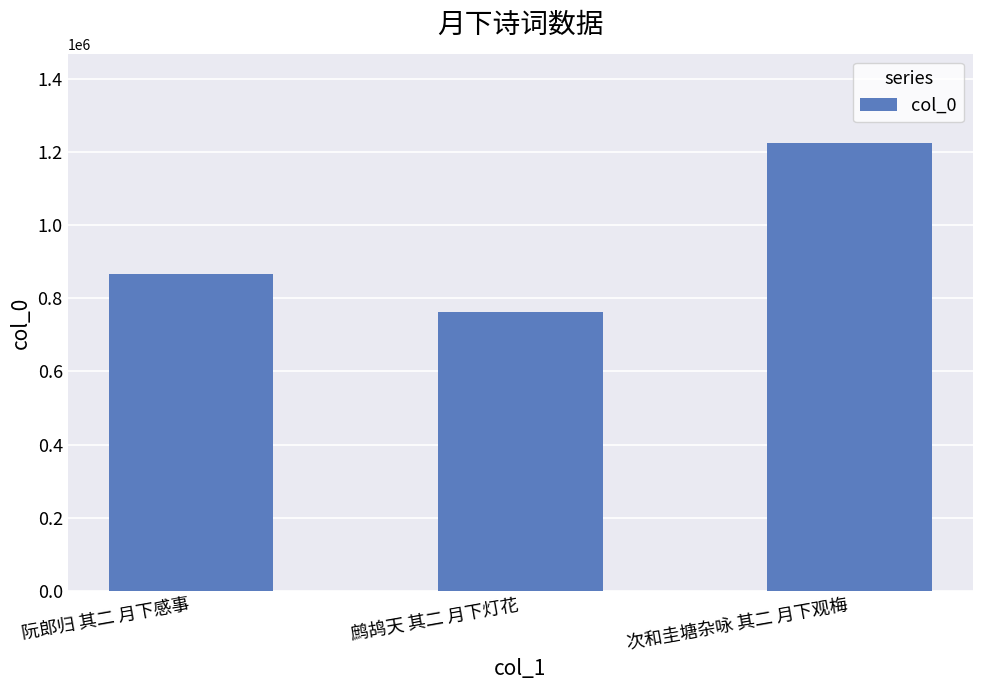

Reading right to left, extract all data points from this chart.

次和圭塘杂咏 其二 月下观梅=1223588	鹧鸪天 其二 月下灯花=762867	阮郎归 其二 月下感事=867422